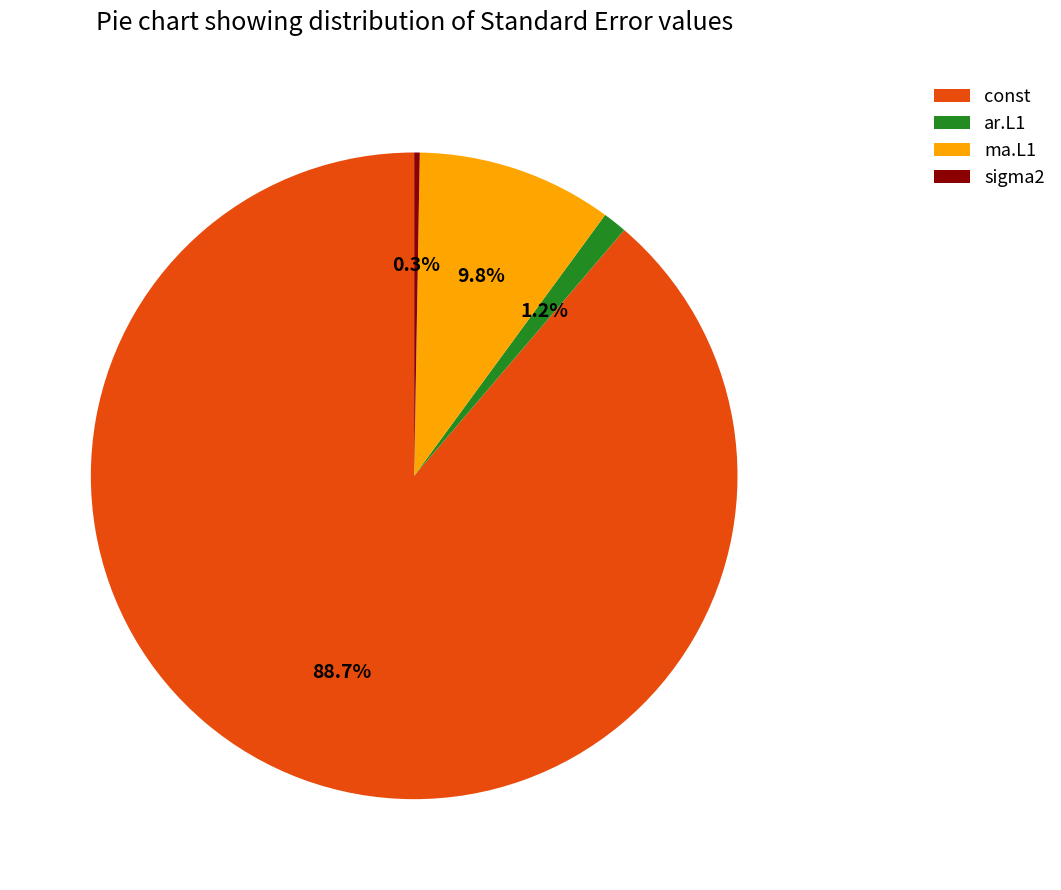

Between const and sigma2, which is larger?

const